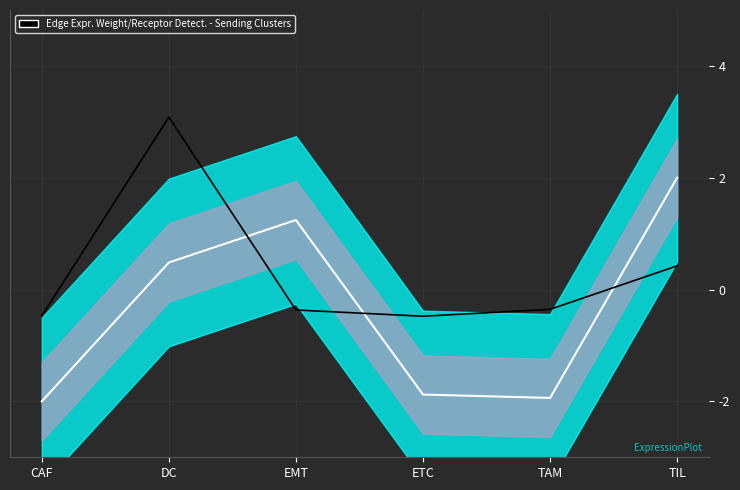

Reading right to left, what are all the values shown in this chart?

Edge total expression weight: 2.0	-1.9	-1.9	1.2	0.5	-2.0
Receptor average expression value: 0.4	-0.4	-0.5	-0.4	3.1	-0.5